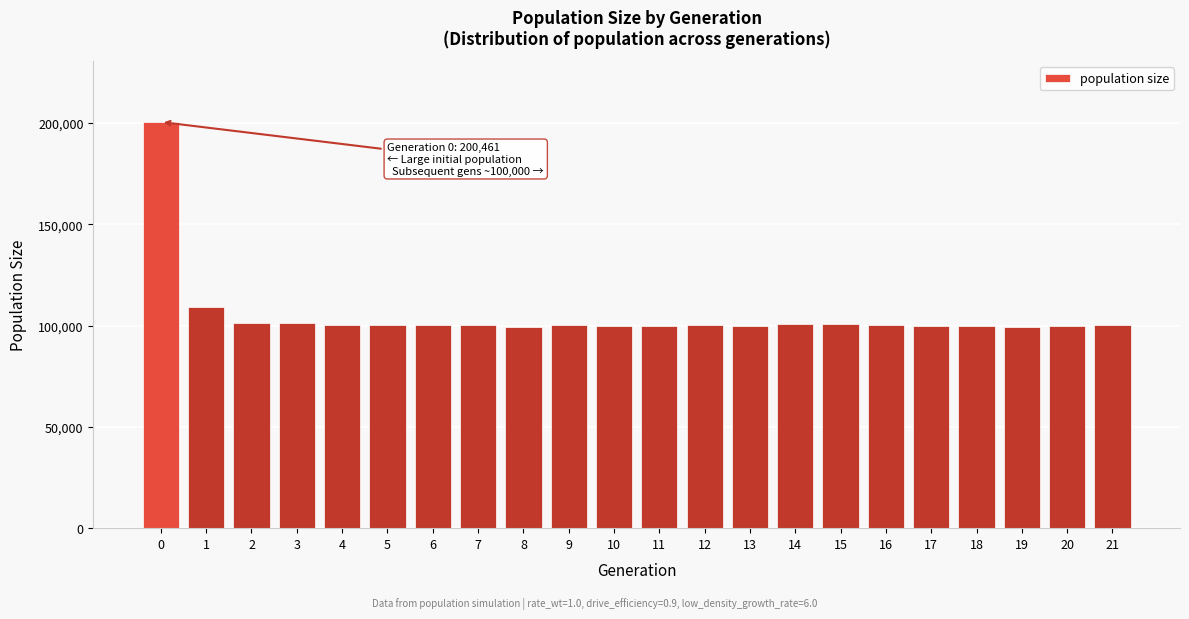

What is the value of the 17th bar from the left?

100335